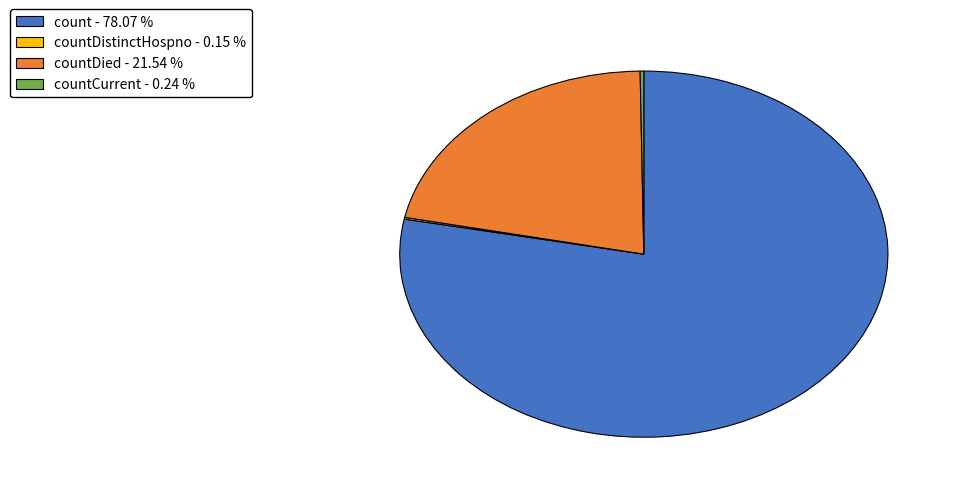

What is the ratio of the value at count - 78.07 % to the value at countDied - 21.54 %?

3.6